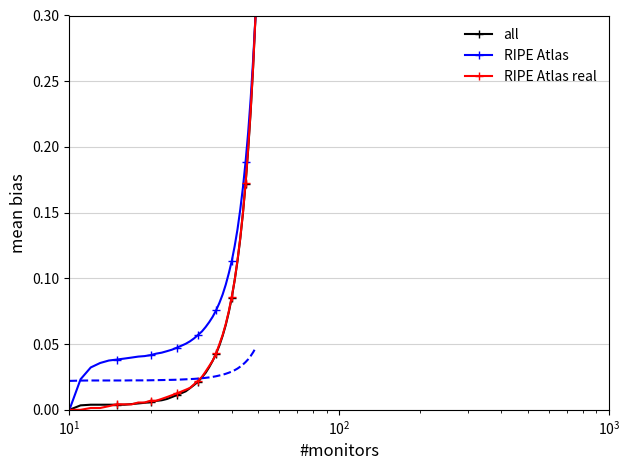

How many positive values does the RIPE Atlas series have?

39